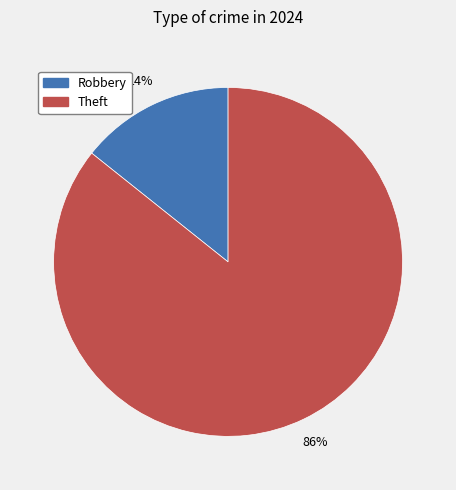

Does any single category account for the majority?

Yes